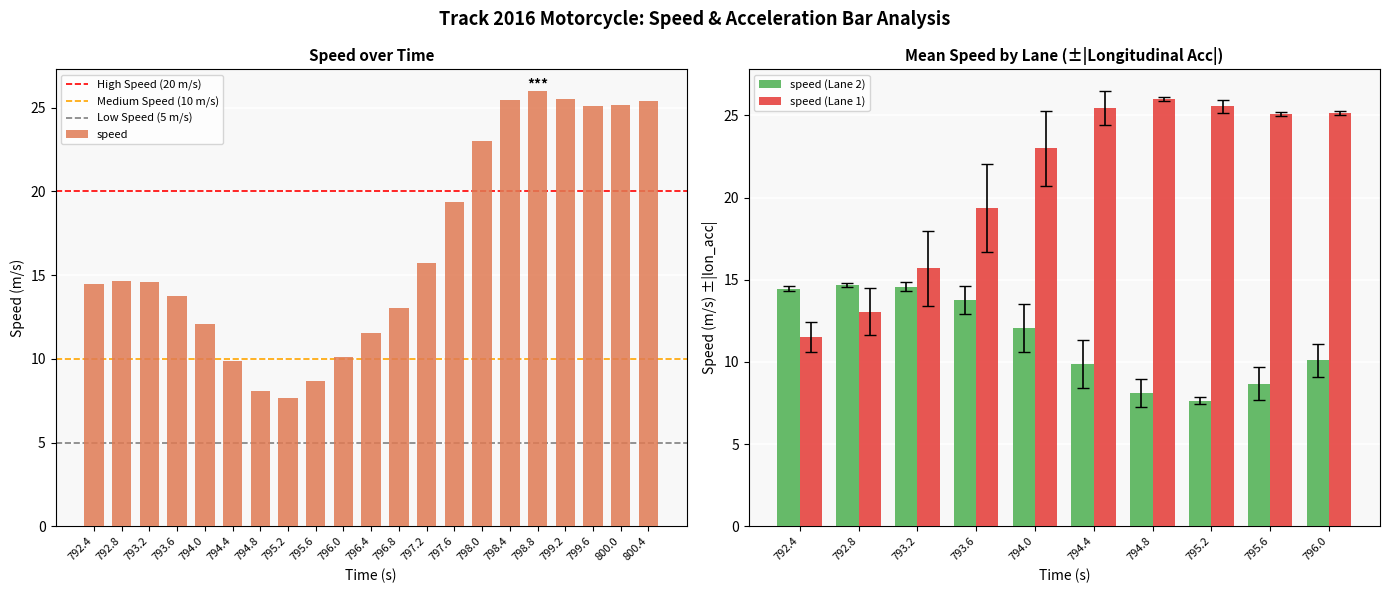

What is the sum of all values?

349.2